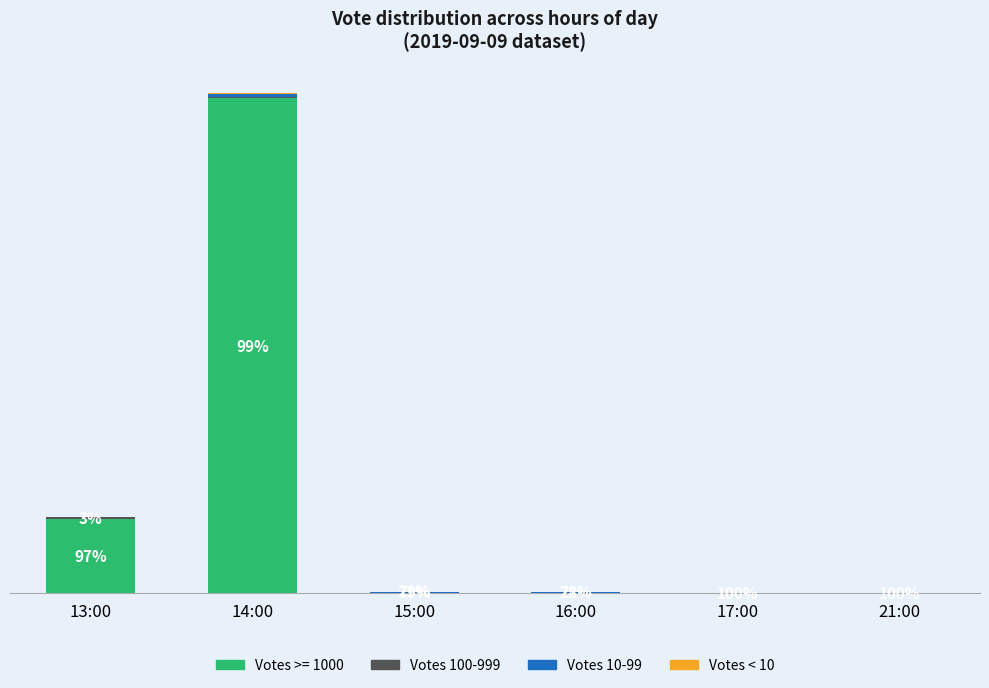

Are the bars horizontal?

No